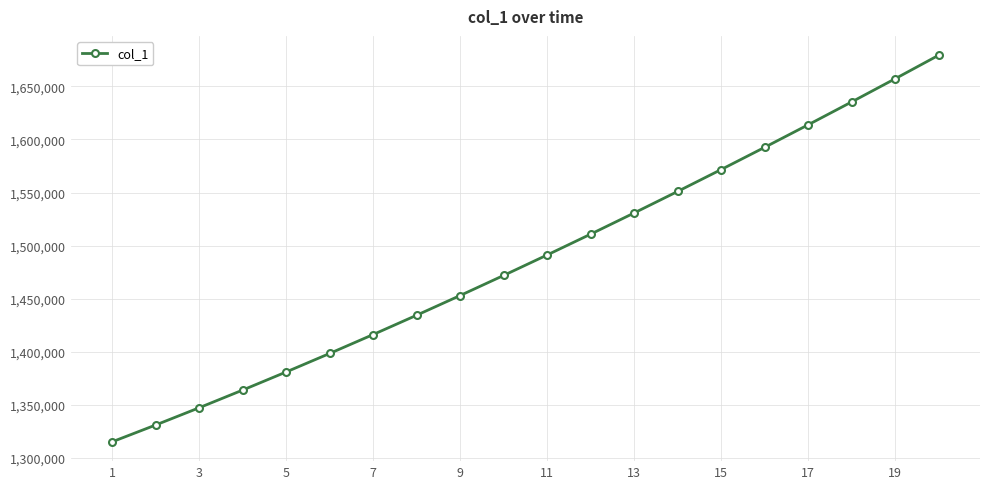

Reading left to right, list all the values displayed in this chart.

1315099.0	1330941.6	1347197.2	1363857.9	1380917.0	1398365.8	1416195.4	1434398.8	1452968.0	1471894.0	1491172.1	1510796.2	1530759.4	1551053.9	1571671.5	1592604.1	1613845.5	1635391.5	1657240.6	1679393.9